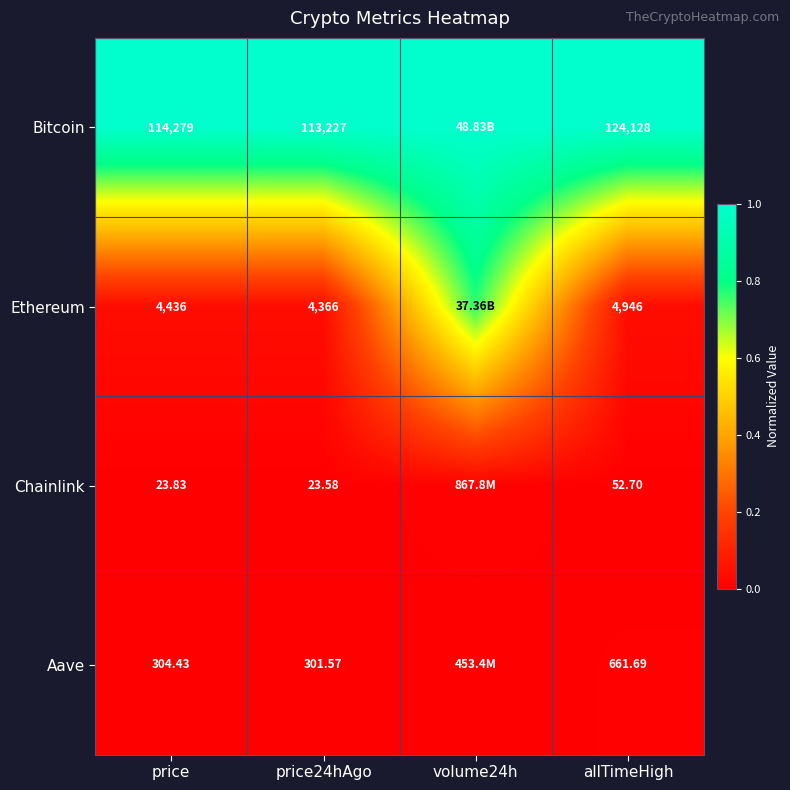

Which series changed the most between price and allTimeHigh?

Bitcoin